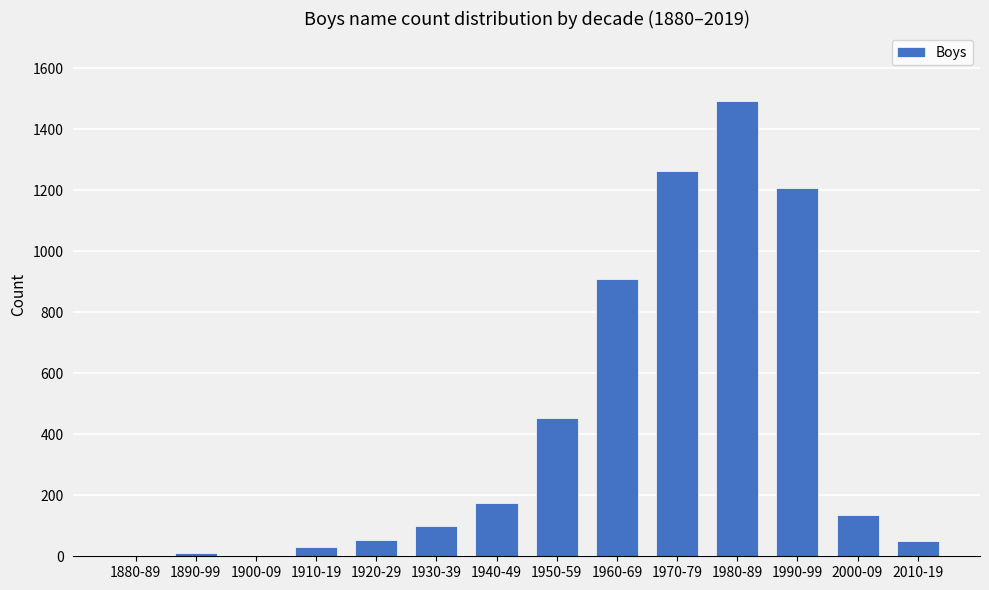

What is the sum of all values?

5875